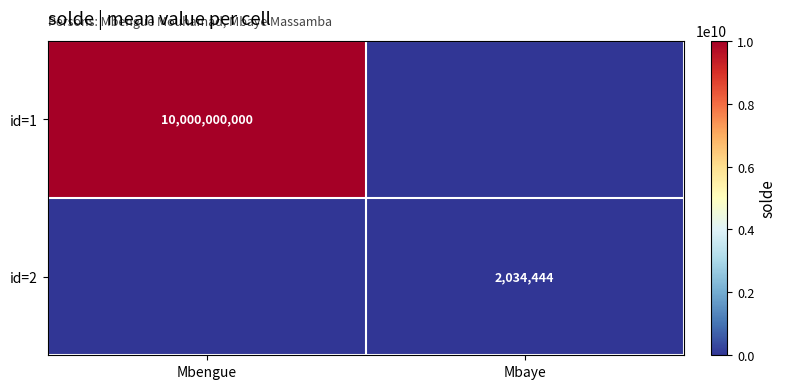

What is the difference between the highest and lowest values at Mbaye?

2034444